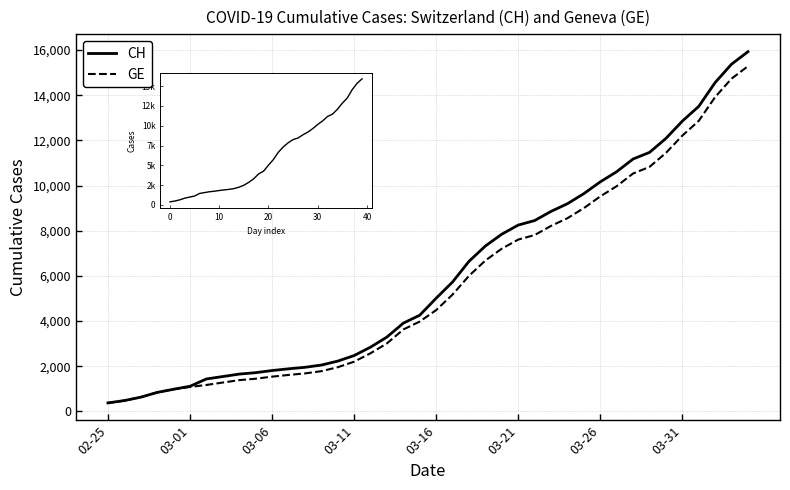

What is the minimum value shown in the chart?

375